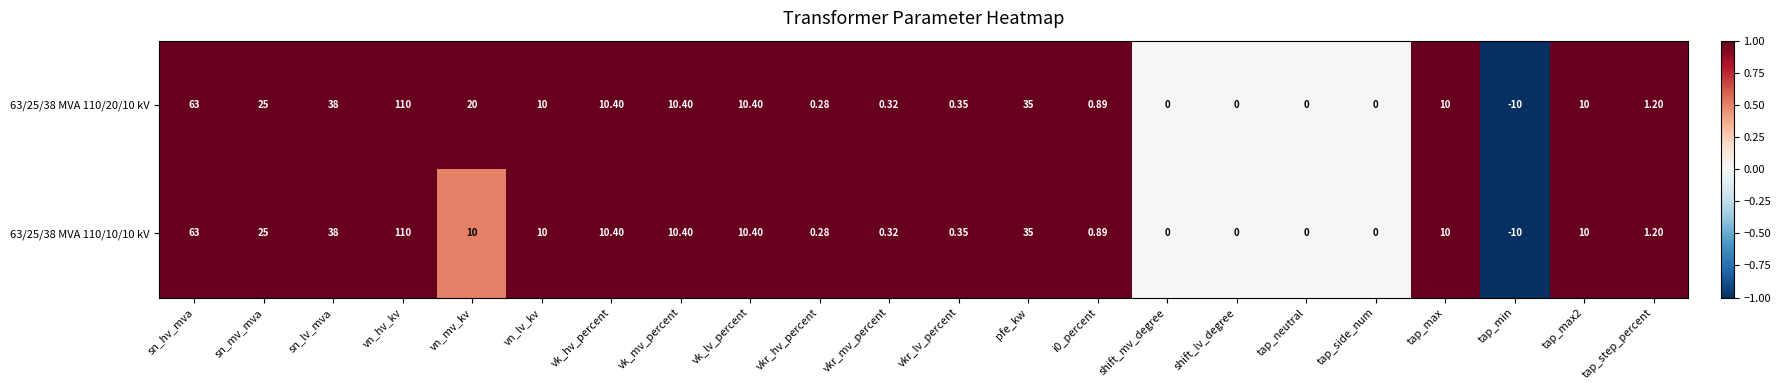

Which category has the lowest value across all series?

tap_min